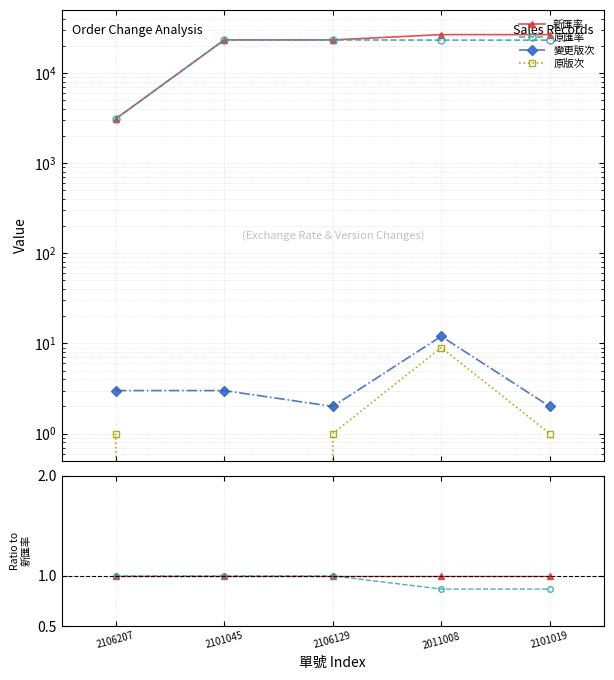

True or false: 變更版次 has a value of 0.0 at 2106207.

False